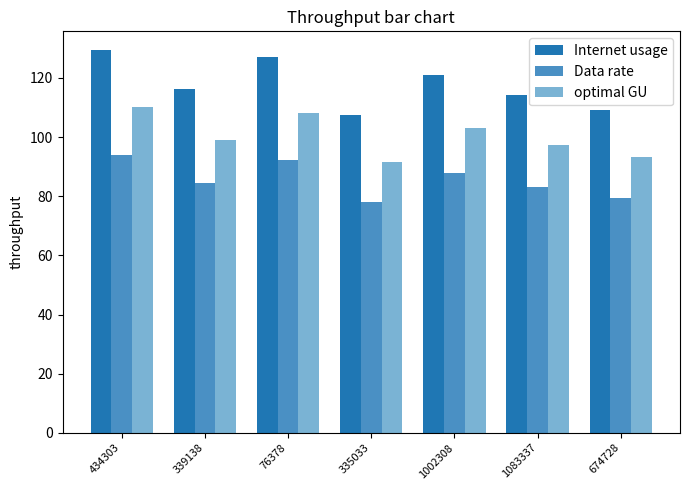

What is the lowest value of the optimal GU series?

91.5